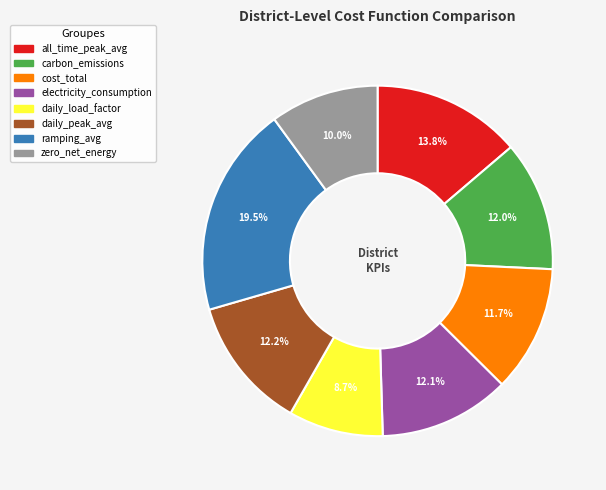

Count the number of slices in the pie.

8